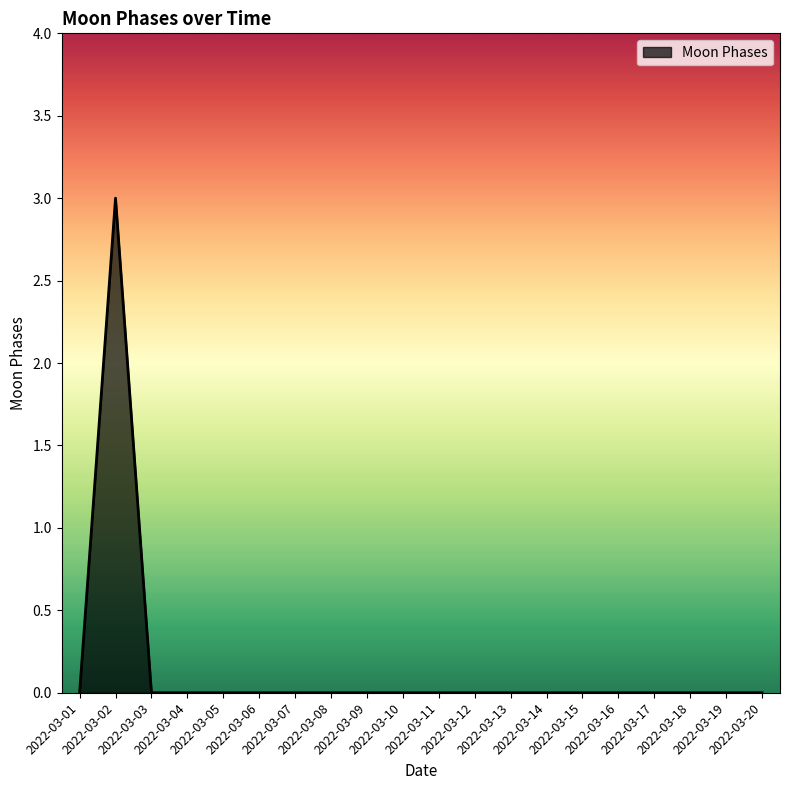

How many values are between 0 and 1?

19